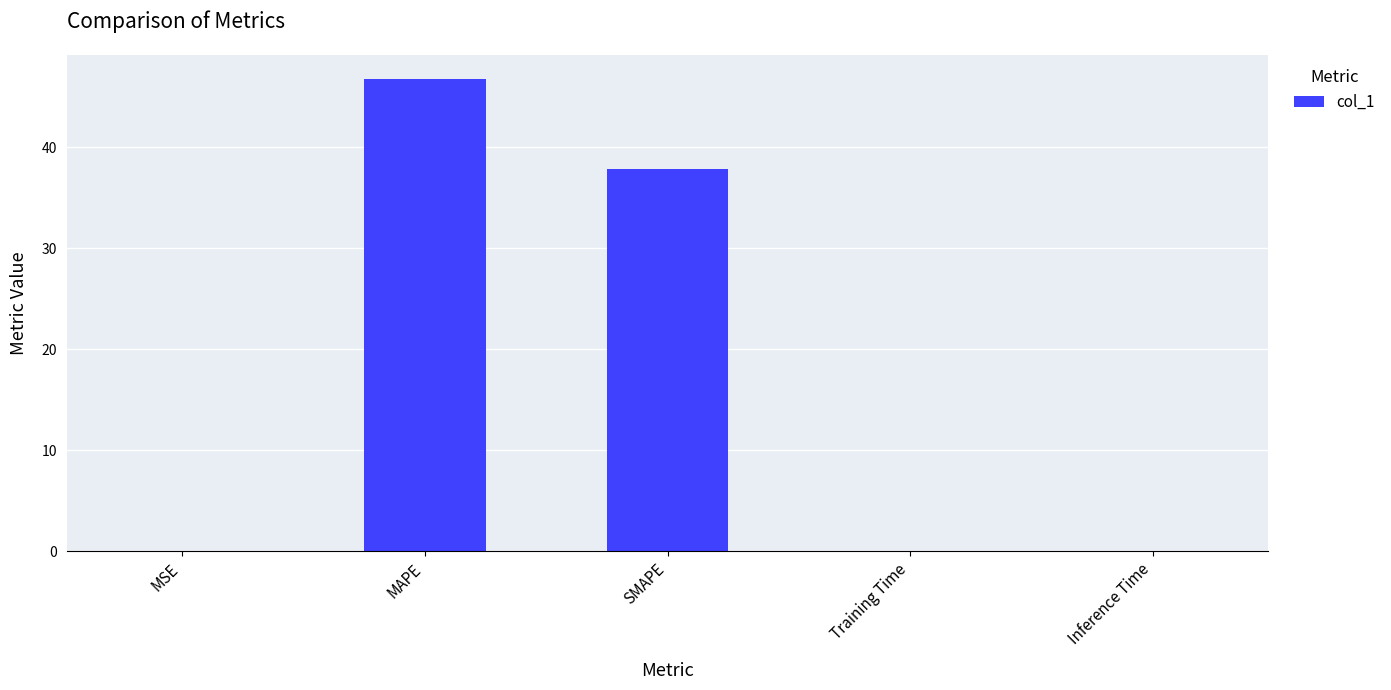

What is the change in value from MAPE to SMAPE?

-8.9